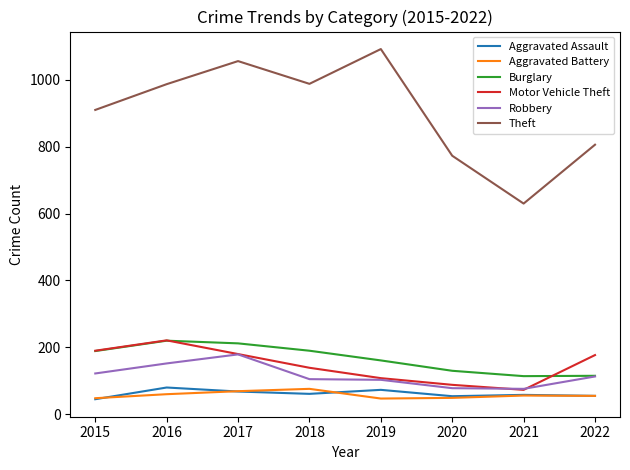

What is the minimum value shown in the chart?

45